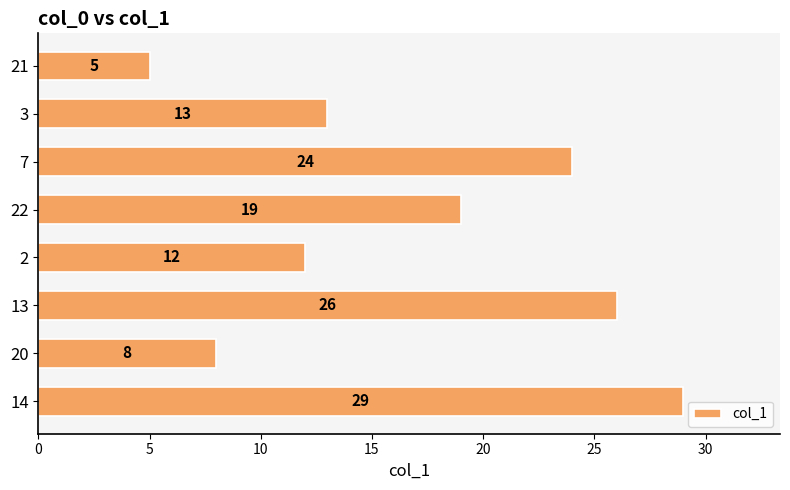

What is the sum of all values?

136